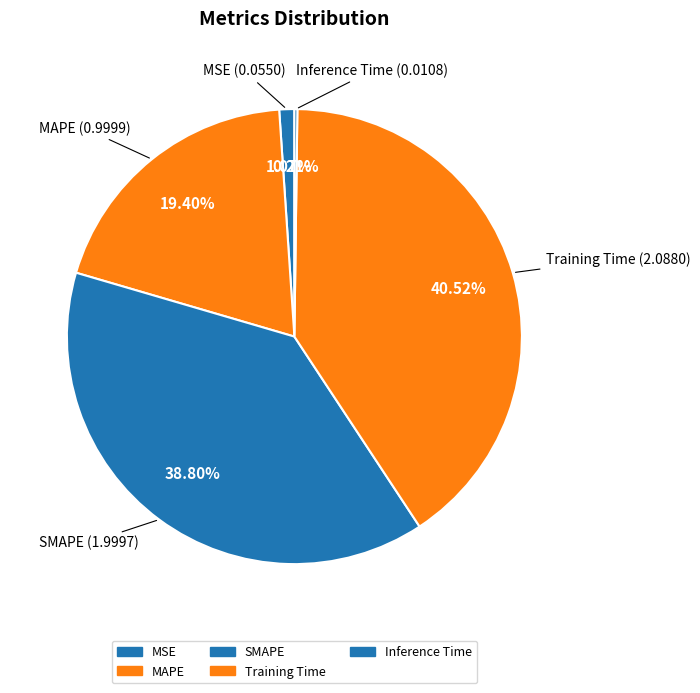

What is the smallest slice in the pie chart?

Inference Time